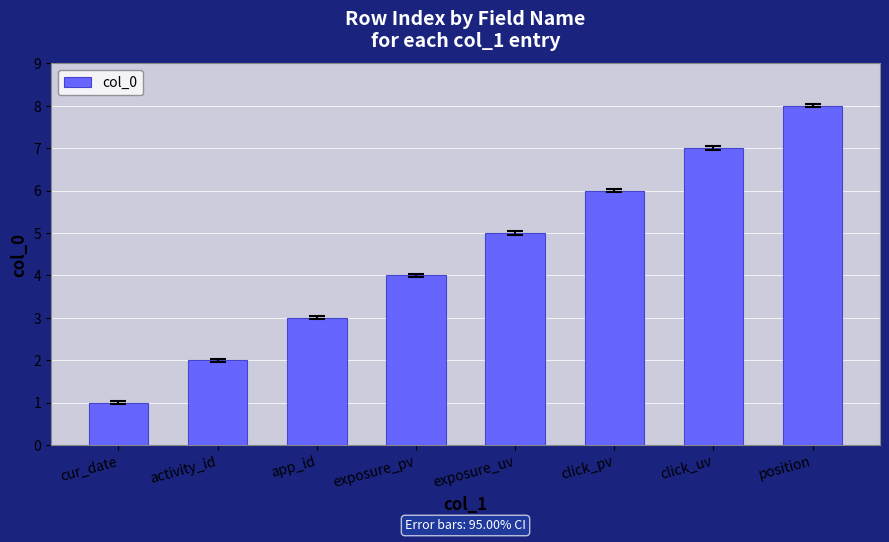

How many values are below 5?

4